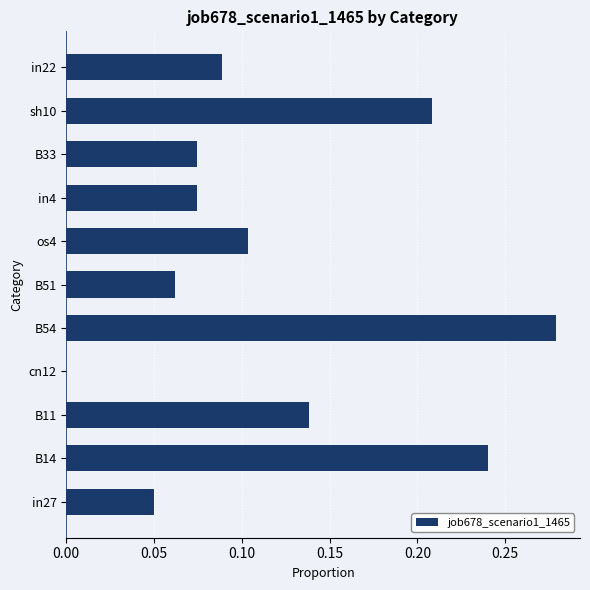

Which has a higher value, sh10 or cn12?

sh10